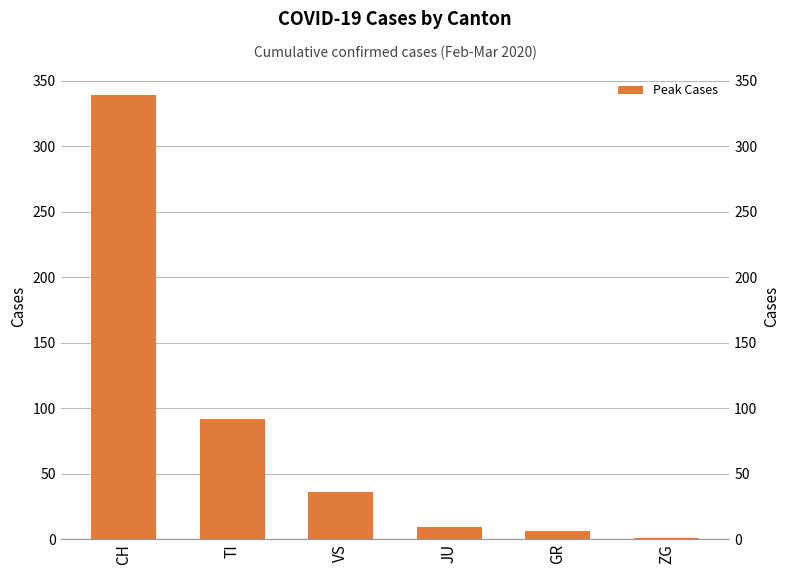

Reading right to left, list all the values displayed in this chart.

1	6	9	36	92	339